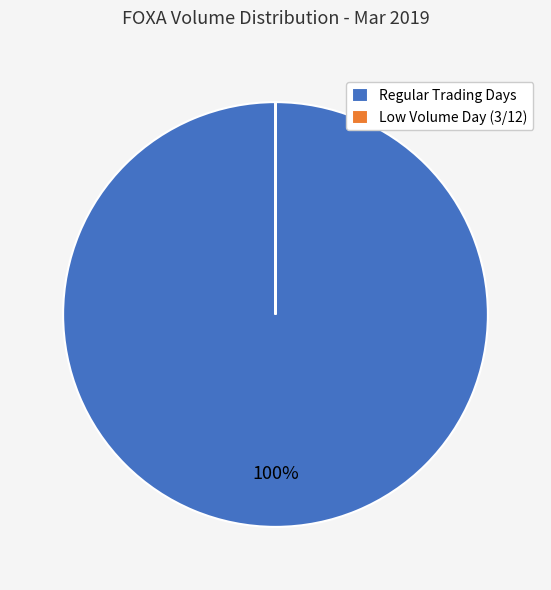

To the nearest percent, what portion does Regular Trading Days represent?

100%